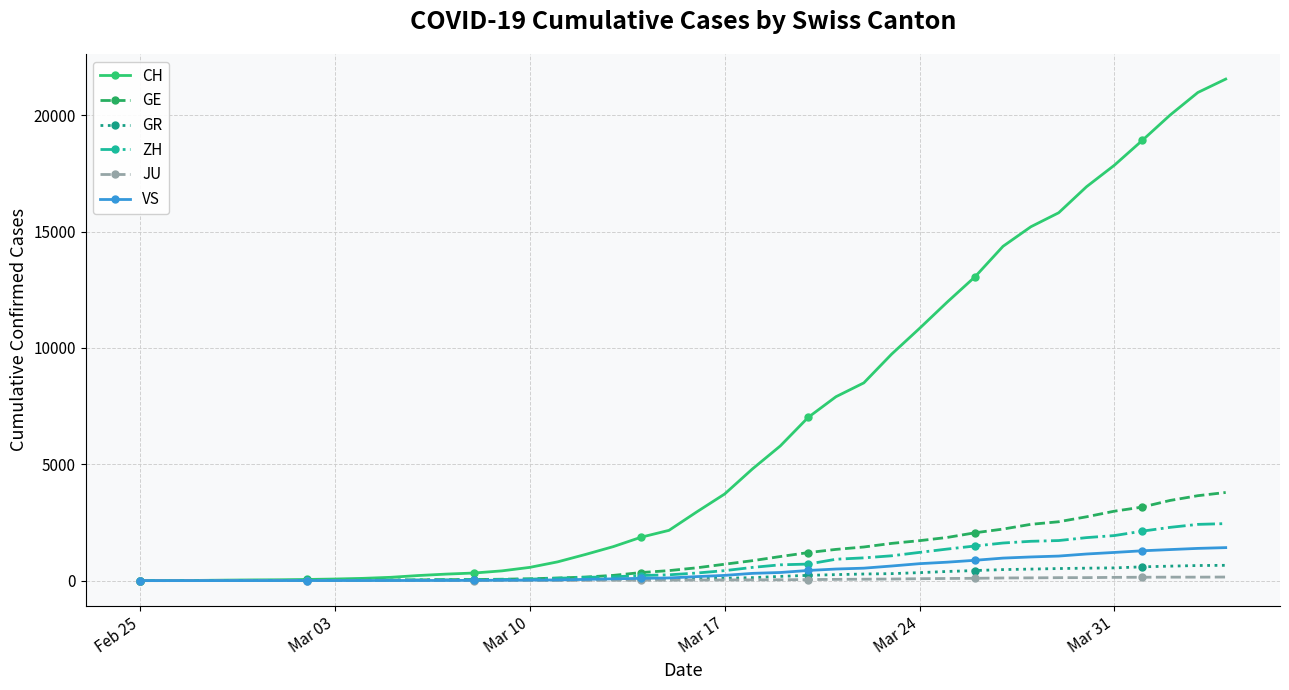

Which series has the largest range (max minus min)?

CH